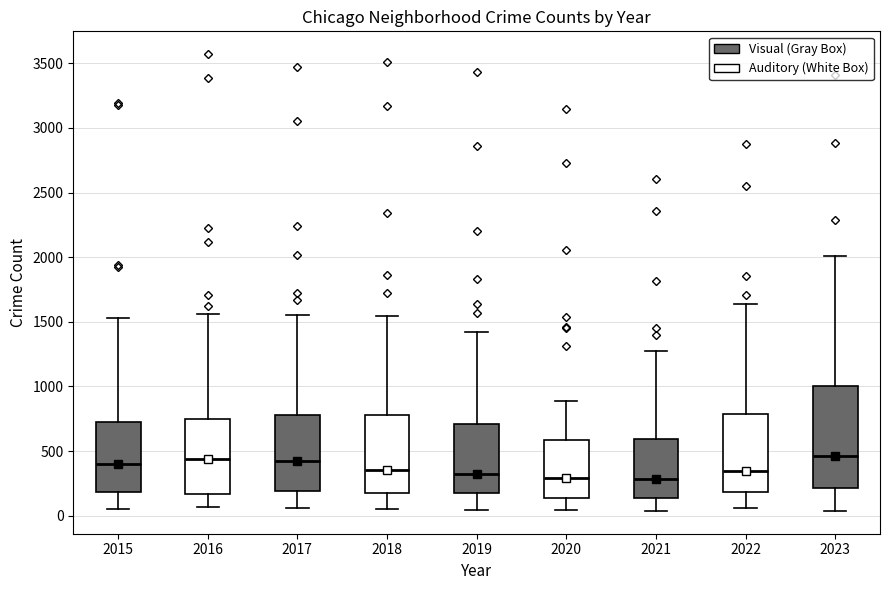

Reading left to right, transcribe this box plot: for each box, give where its median line is, the range the box spans, and where its two whiskers end, as read against the y-axis. The values are not printed on the chart, so give them approximately, as read against the axis.

2015: median 400, box 200 to 700, whiskers 50 to 1550
2016: median 450, box 150 to 750, whiskers 50 to 1550
2017: median 450, box 200 to 800, whiskers 50 to 1550
2018: median 350, box 200 to 800, whiskers 50 to 1550
2019: median 300, box 200 to 700, whiskers 50 to 1400
2020: median 300, box 150 to 600, whiskers 50 to 900
2021: median 300, box 150 to 600, whiskers 50 to 1250
2022: median 350, box 200 to 800, whiskers 50 to 1650
2023: median 450, box 200 to 1000, whiskers 50 to 2000